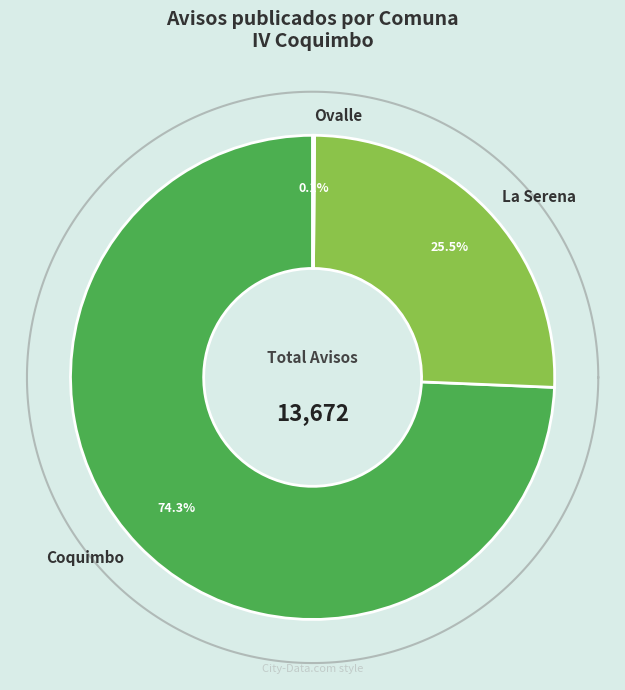

Is there a majority slice in this chart?

Yes